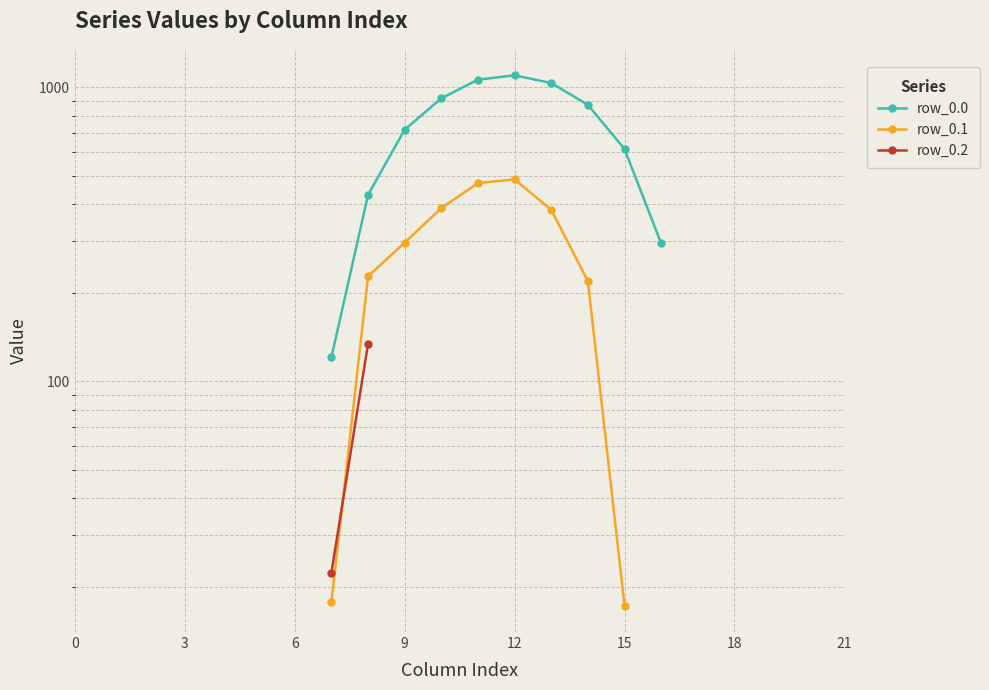

How many lines are shown in the chart?

3